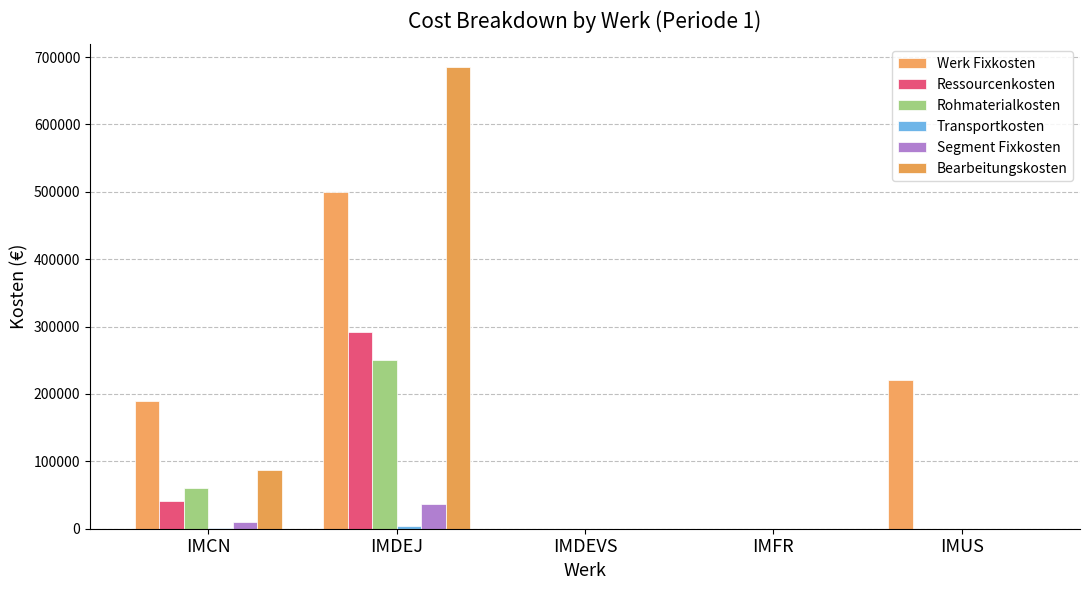

What is the label of the 1st bar from the right?

IMUS